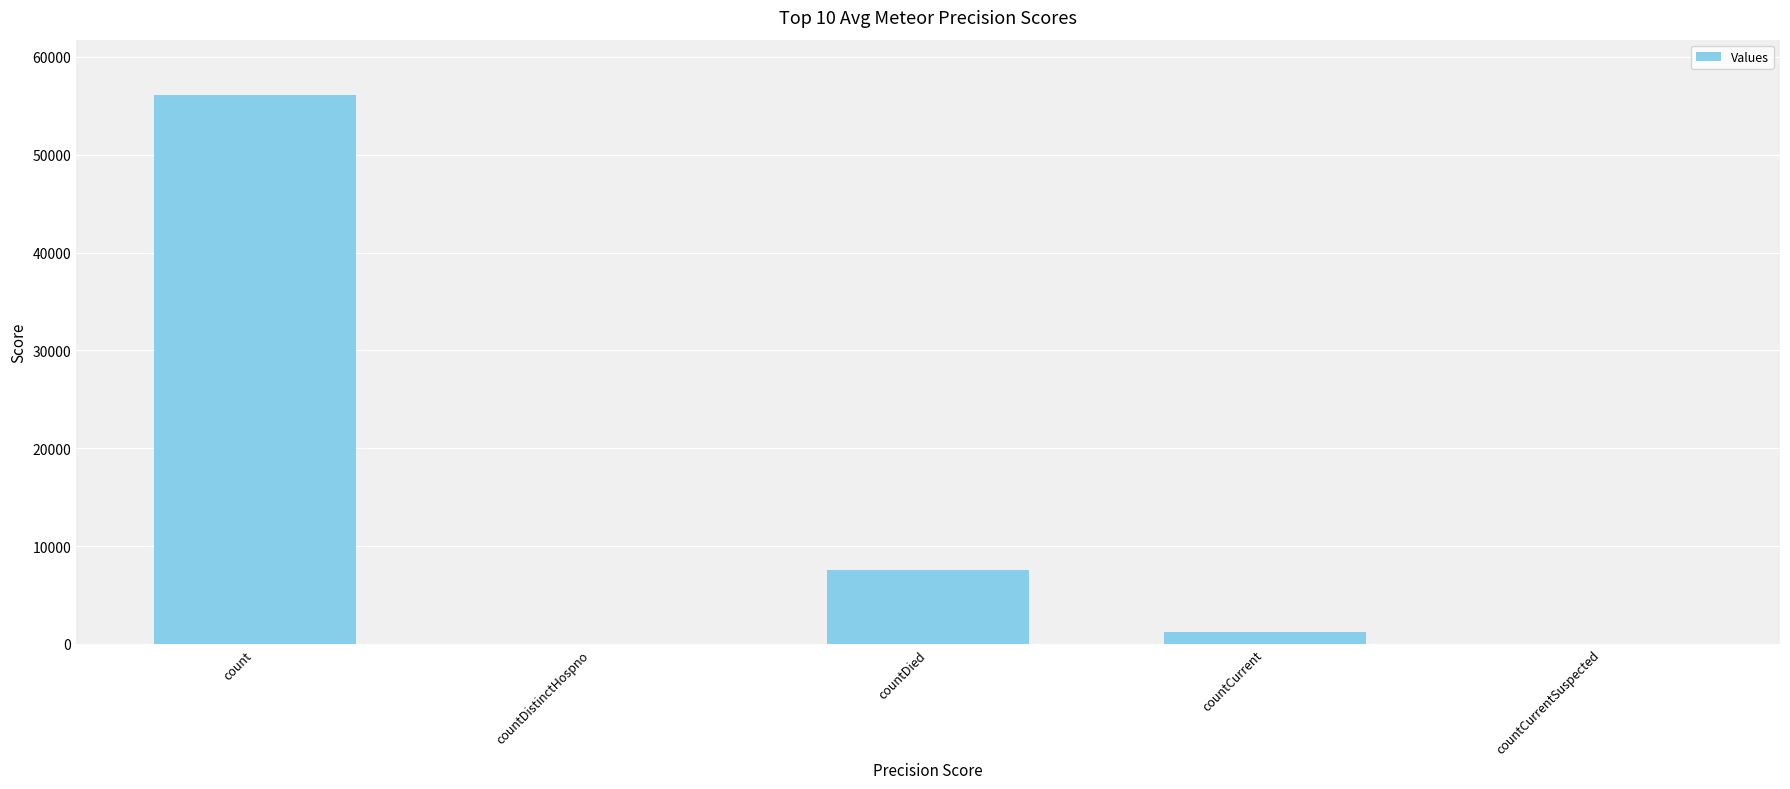

The chart shows a value of 13297 at countDied. True or false?

False